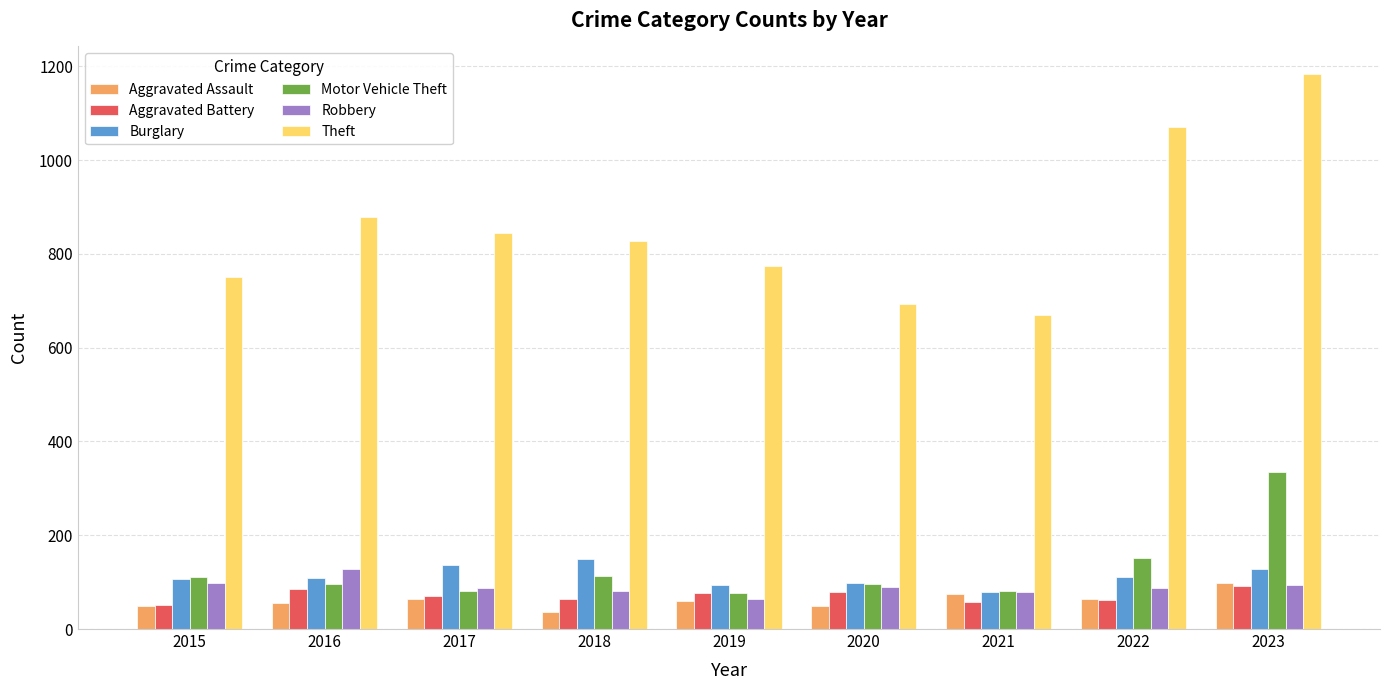

Count the number of data series in this chart.

6